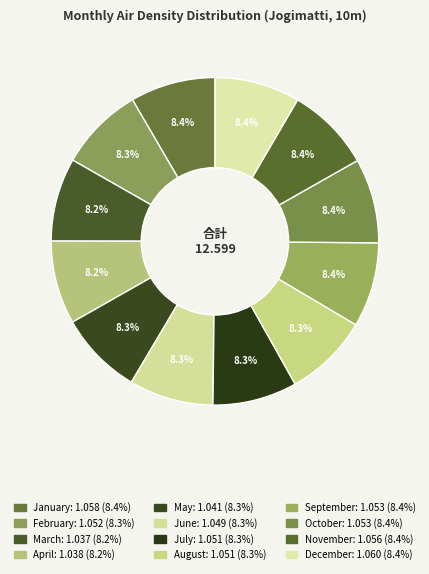

To the nearest percent, what portion does August represent?

8%